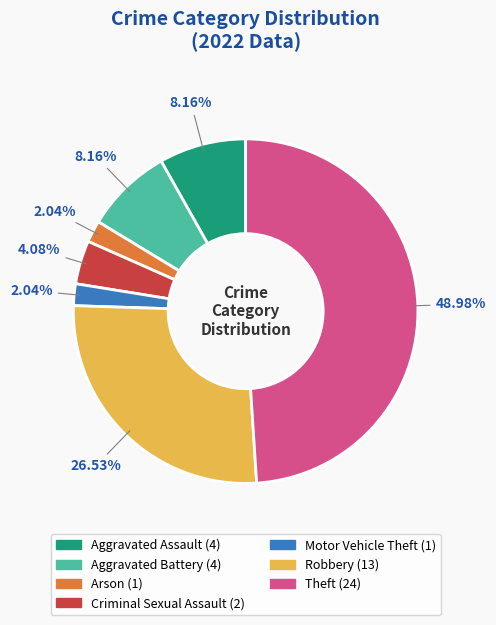

Is there any slice that represents more than half of the pie?

No